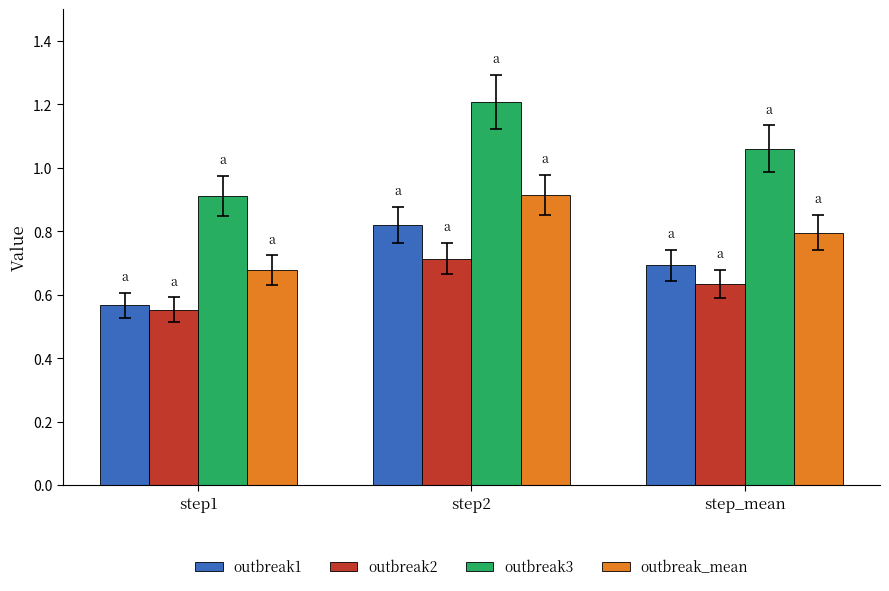

What is the difference between the highest and lowest values at step_mean?

0.4